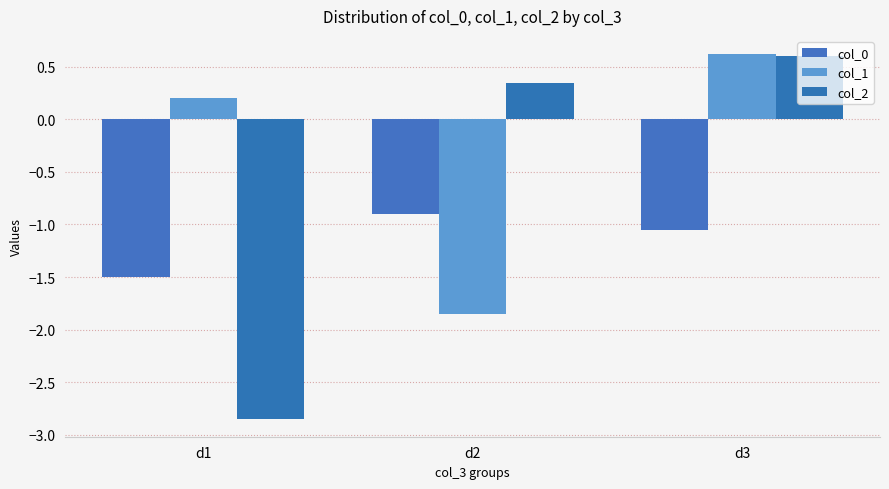

Which series has the largest total across all categories?

col_1